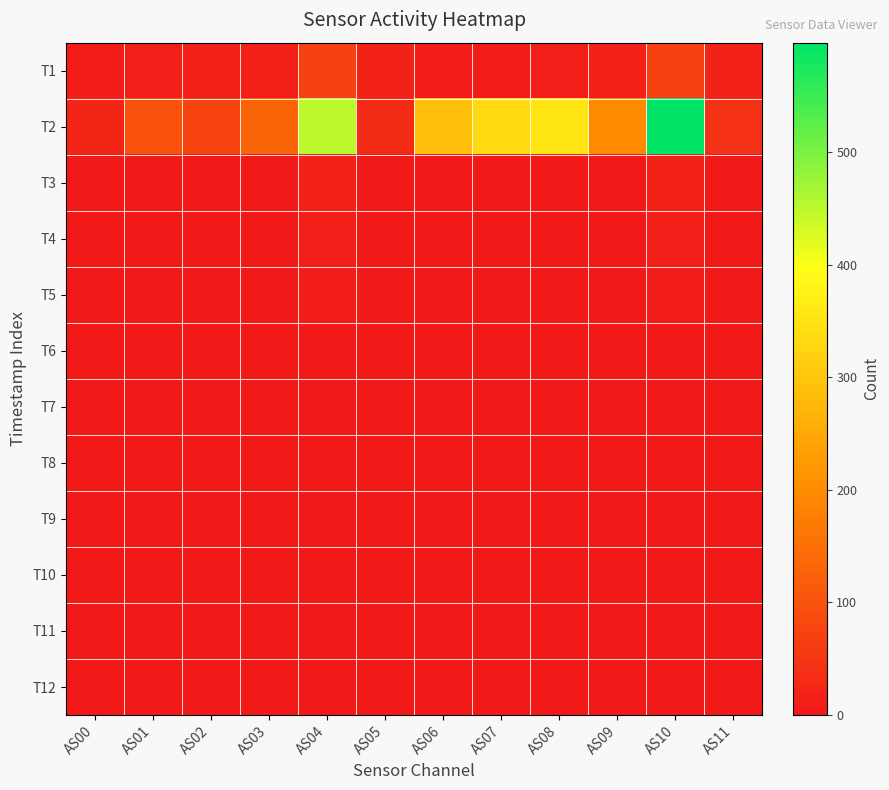

How many series are shown in this chart?

12